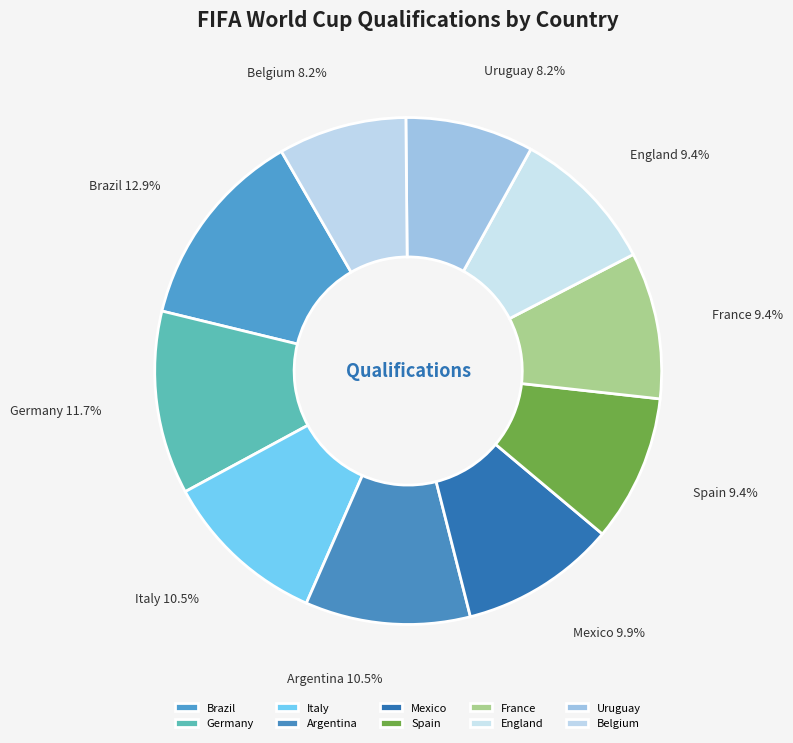

True or false: France accounts for 17% of the total.

False